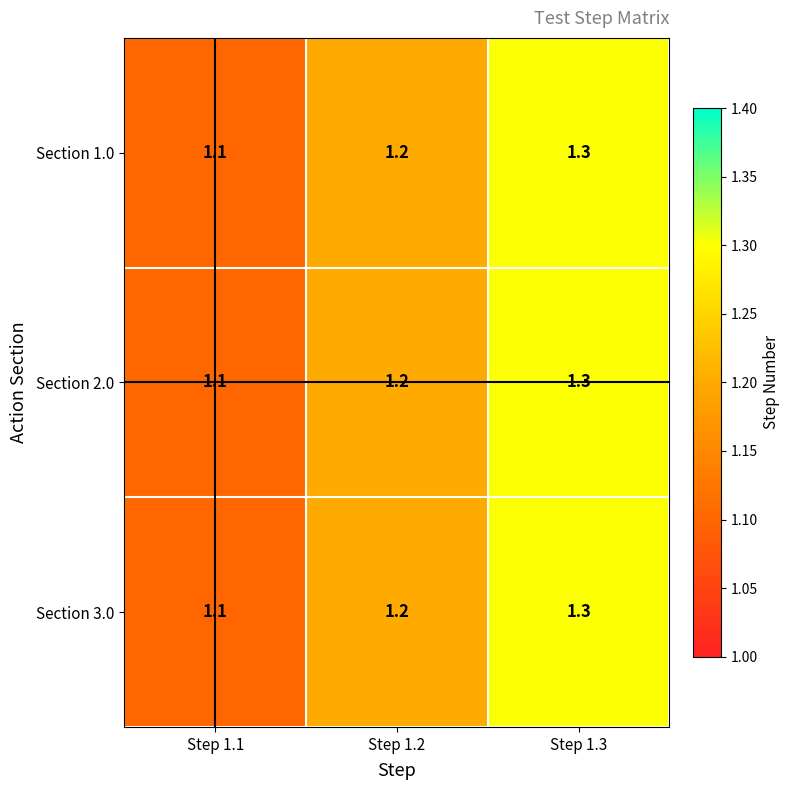

How many data points does each series have?

3